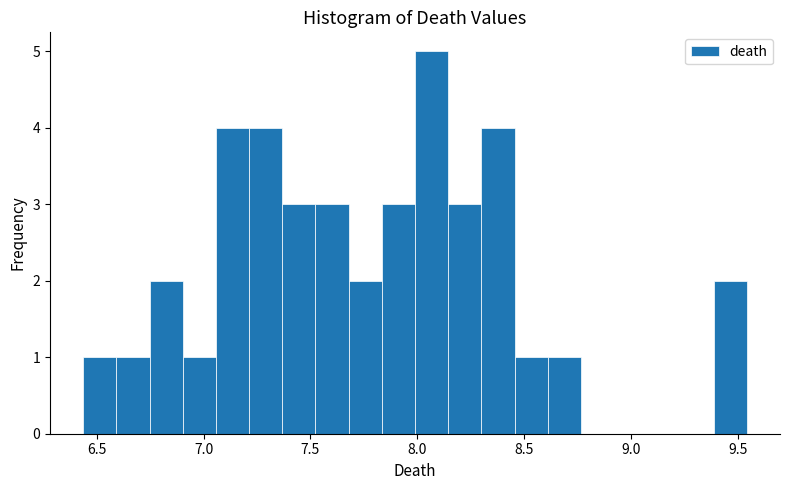

Around what value on the x-axis is the tallest bar? Give the approximate position of its centre, as read against the axis.

8.05